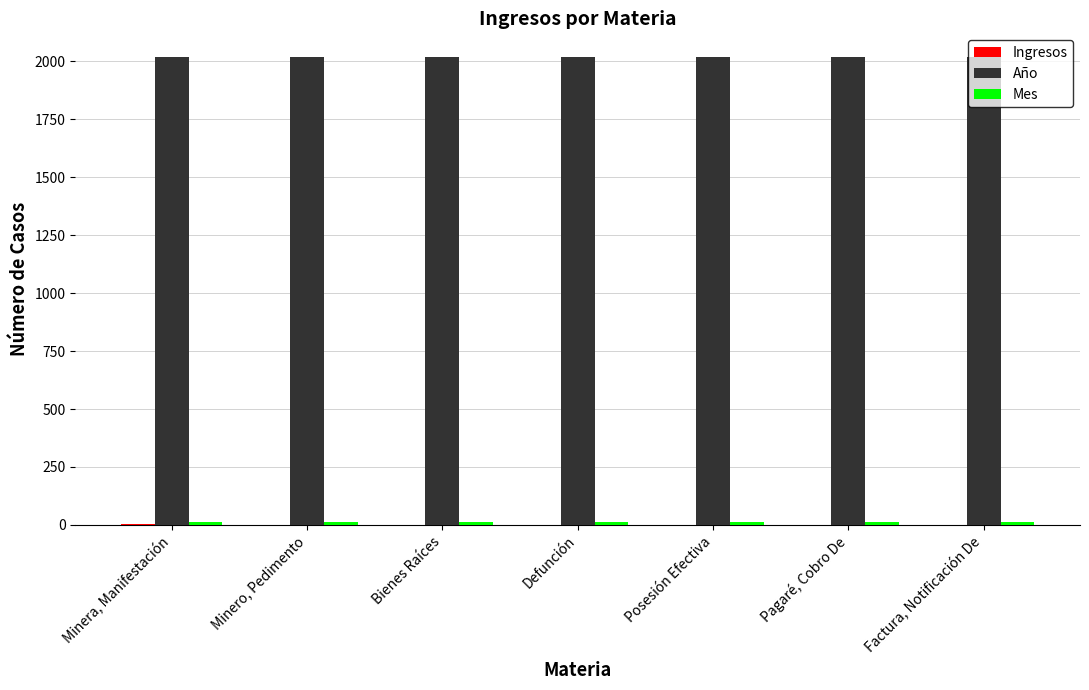

True or false: Año has a value of 2020 at Minero, Pedimento.

True